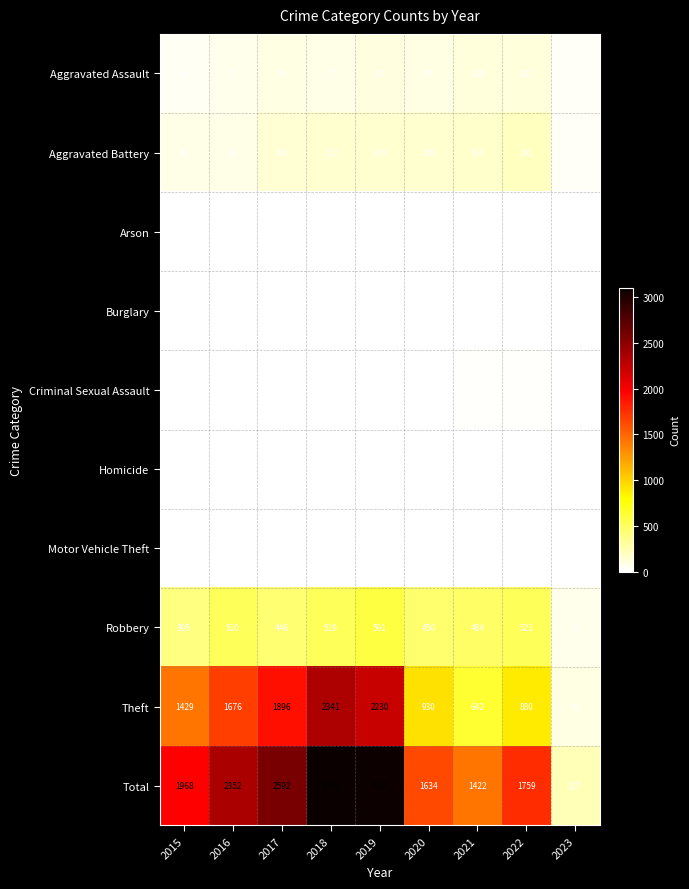

List the labels in order of Aggravated Assault value, largest first.

2022, 2021, 2019, 2017, 2020, 2018, 2016, 2015, 2023